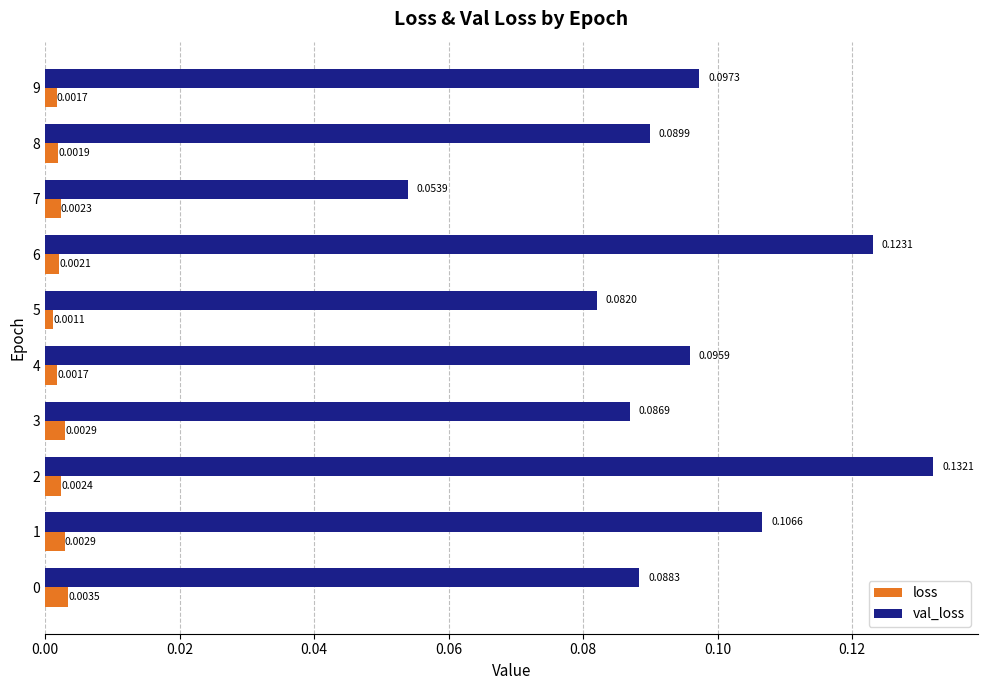

Which series has the widest spread of values?

val_loss